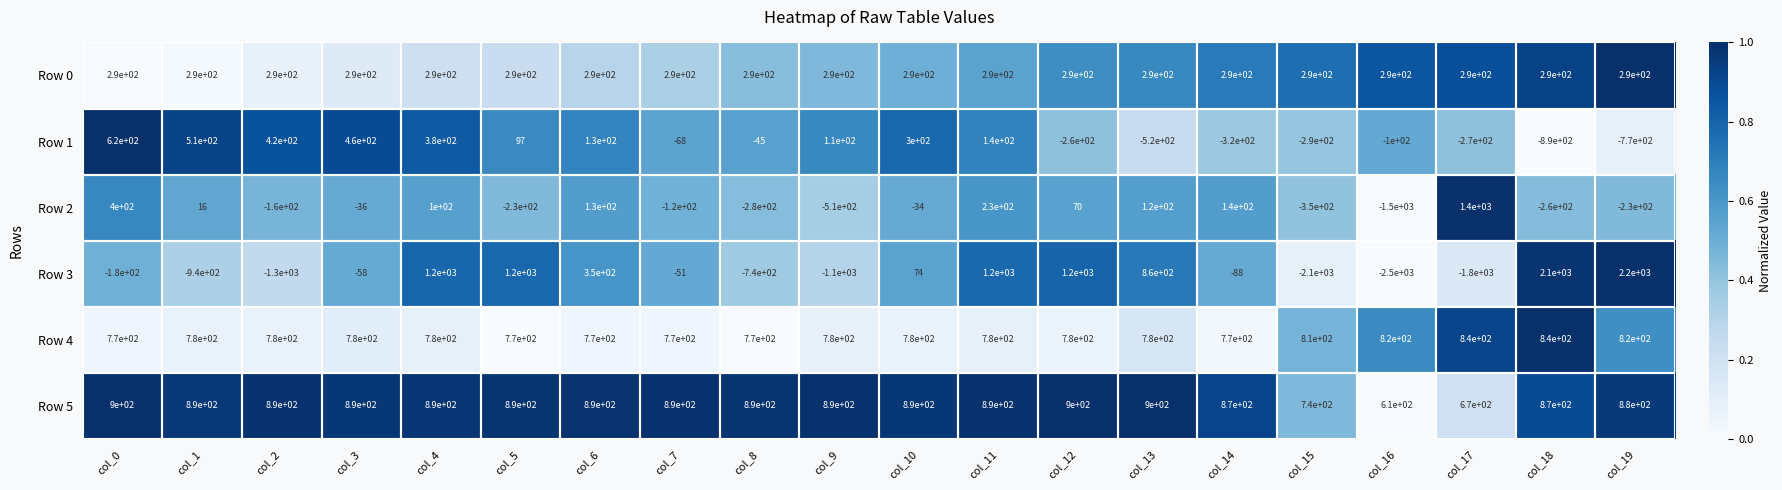

Which label corresponds to the largest value in the chart?

col_19